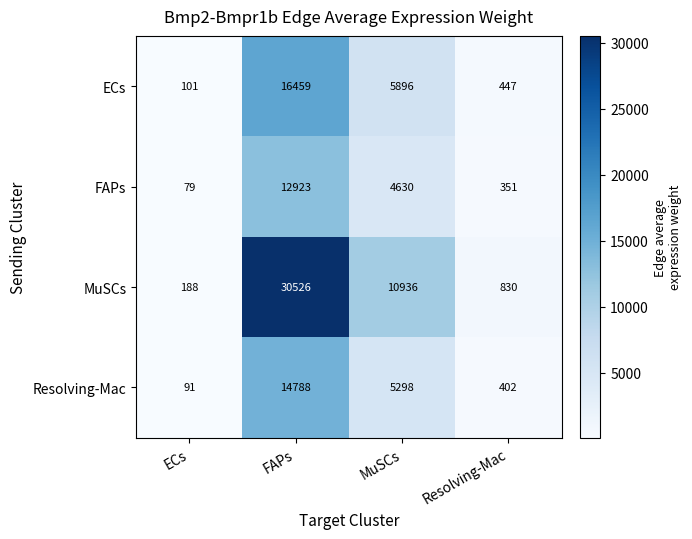

True or false: ECs has a value of 447 at Resolving-Mac.

True